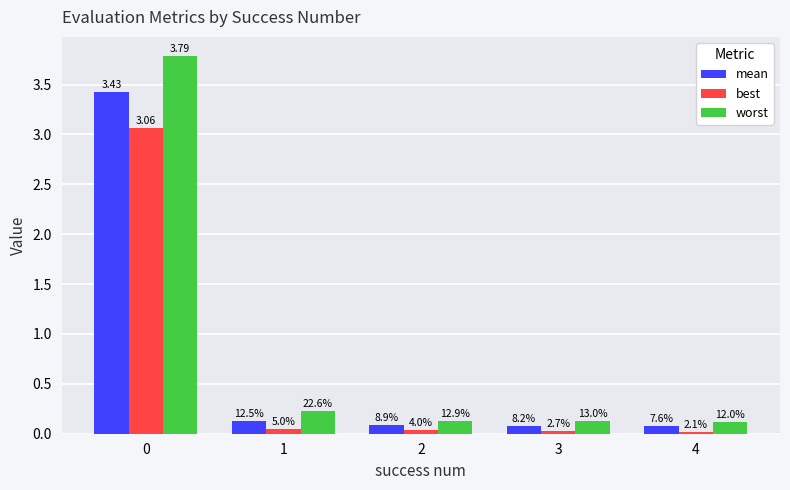

Reading right to left, transcribe all the data shown in this chart.

mean: 0.1	0.1	0.1	0.1	3.4
best: 0.0	0.0	0.0	0.0	3.1
worst: 0.1	0.1	0.1	0.2	3.8